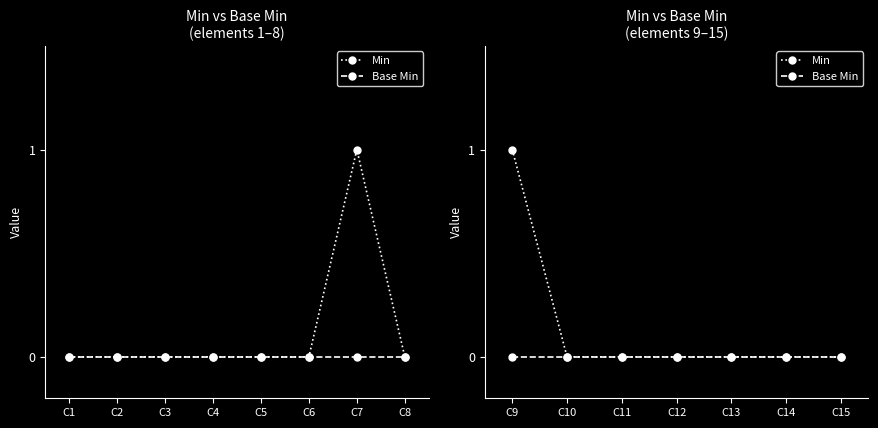

True or false: Min has a value of 1 at C13.

False